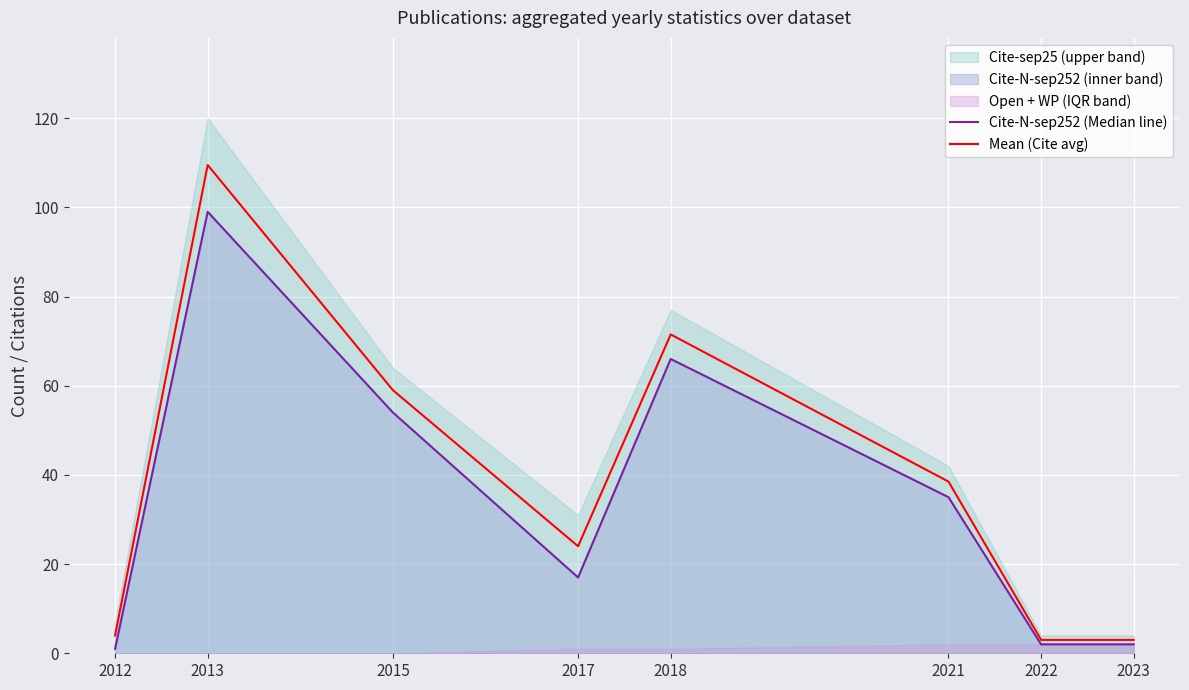

What is the total value across all series at 2015?

113.0